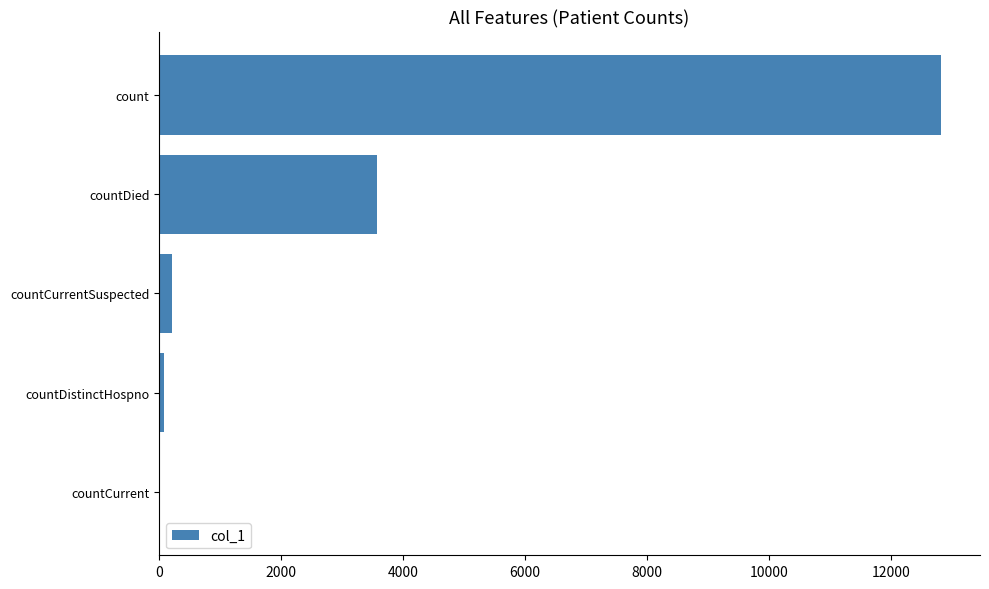

The value at countCurrent is 0. True or false?

True